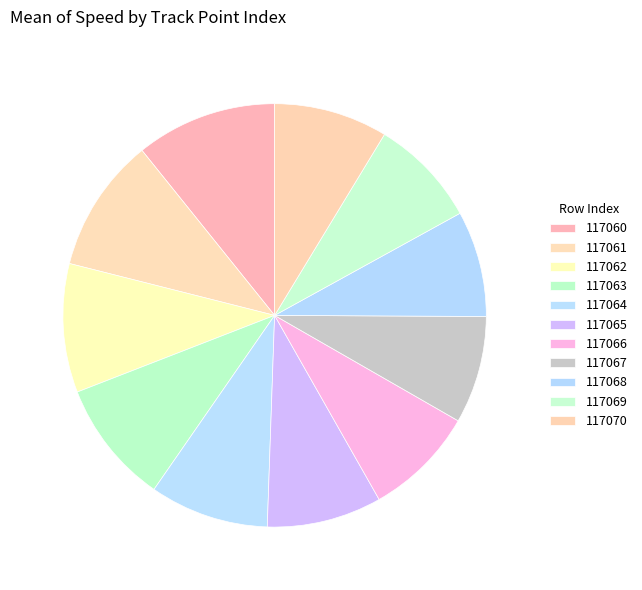

To the nearest percent, what percentage of the pie is 117061?

10%